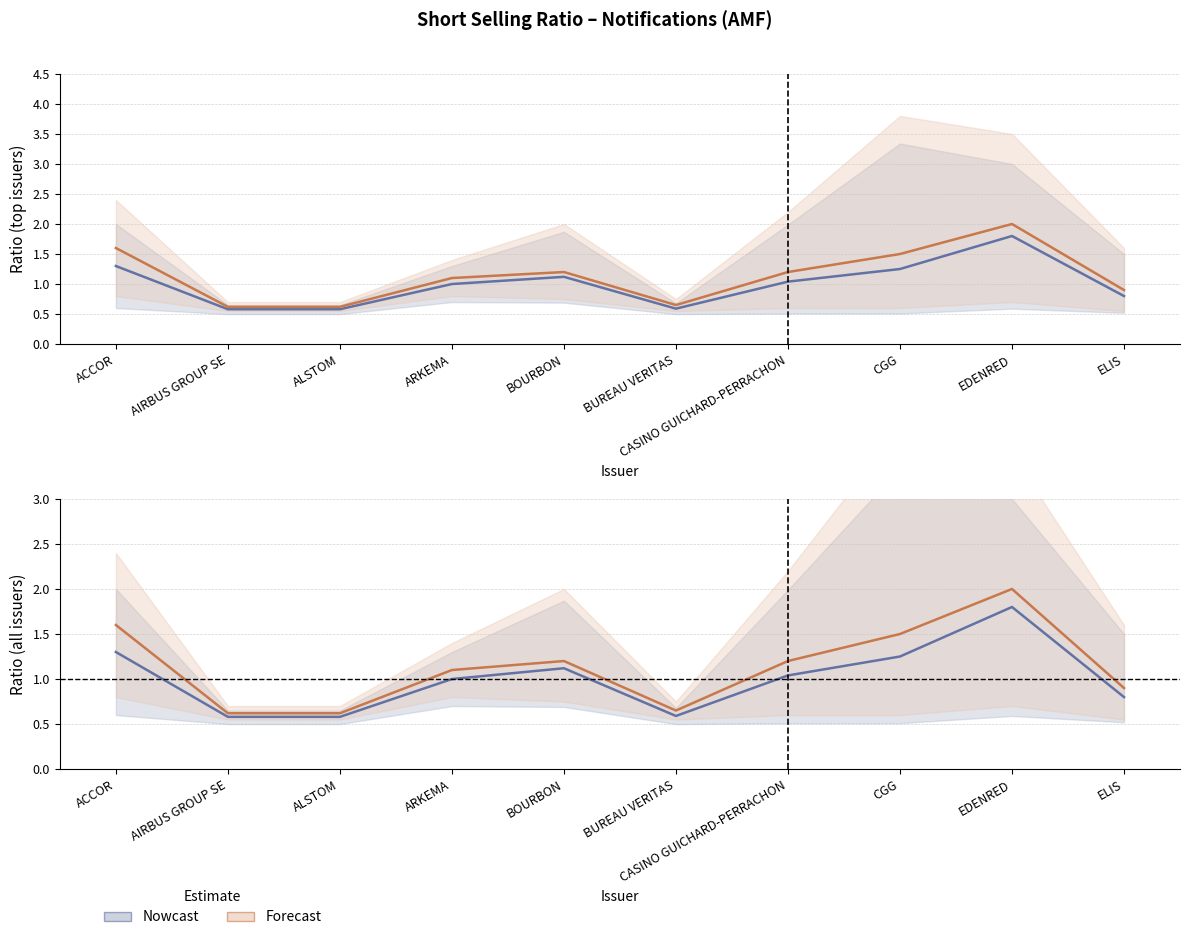

What is the label of the 2nd point from the right?

EDENRED